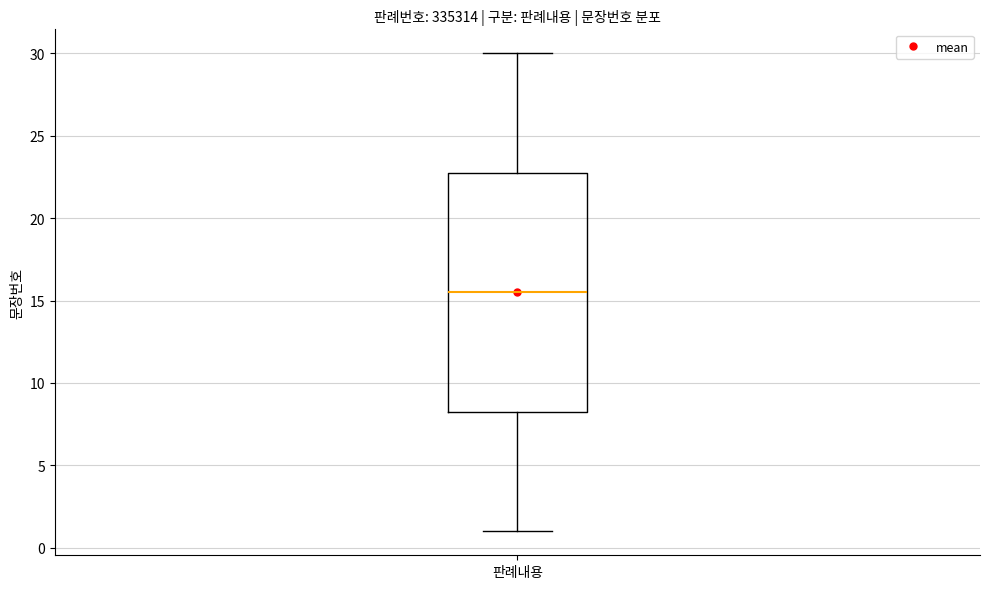

Transcribe this box plot: give where the median line is, the range the box spans, and where the two whiskers end, as read against the y-axis. The values are not printed on the chart, so give them approximately, as read against the axis.

median 15.5, box 8.5 to 23.0, whiskers 1.0 to 30.0